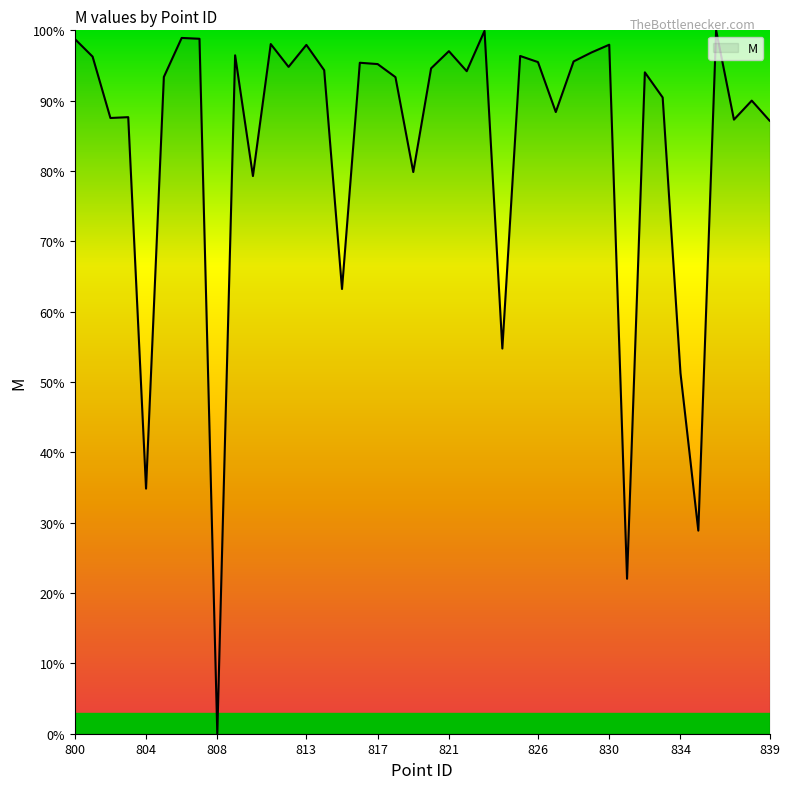

How many positive values are there?

39